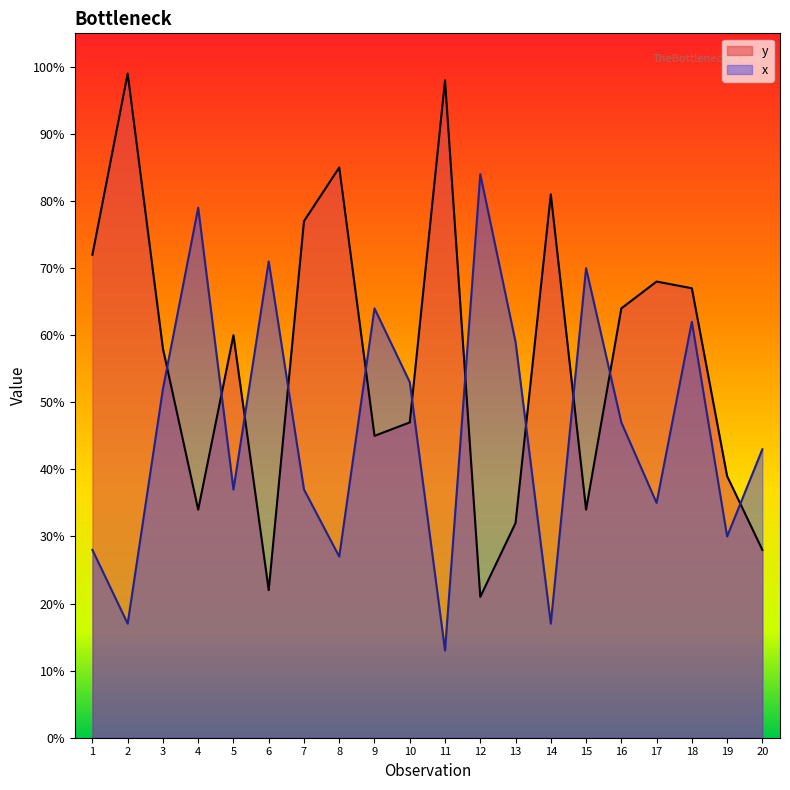

What is the value of the y point at the 2nd from the left?

99